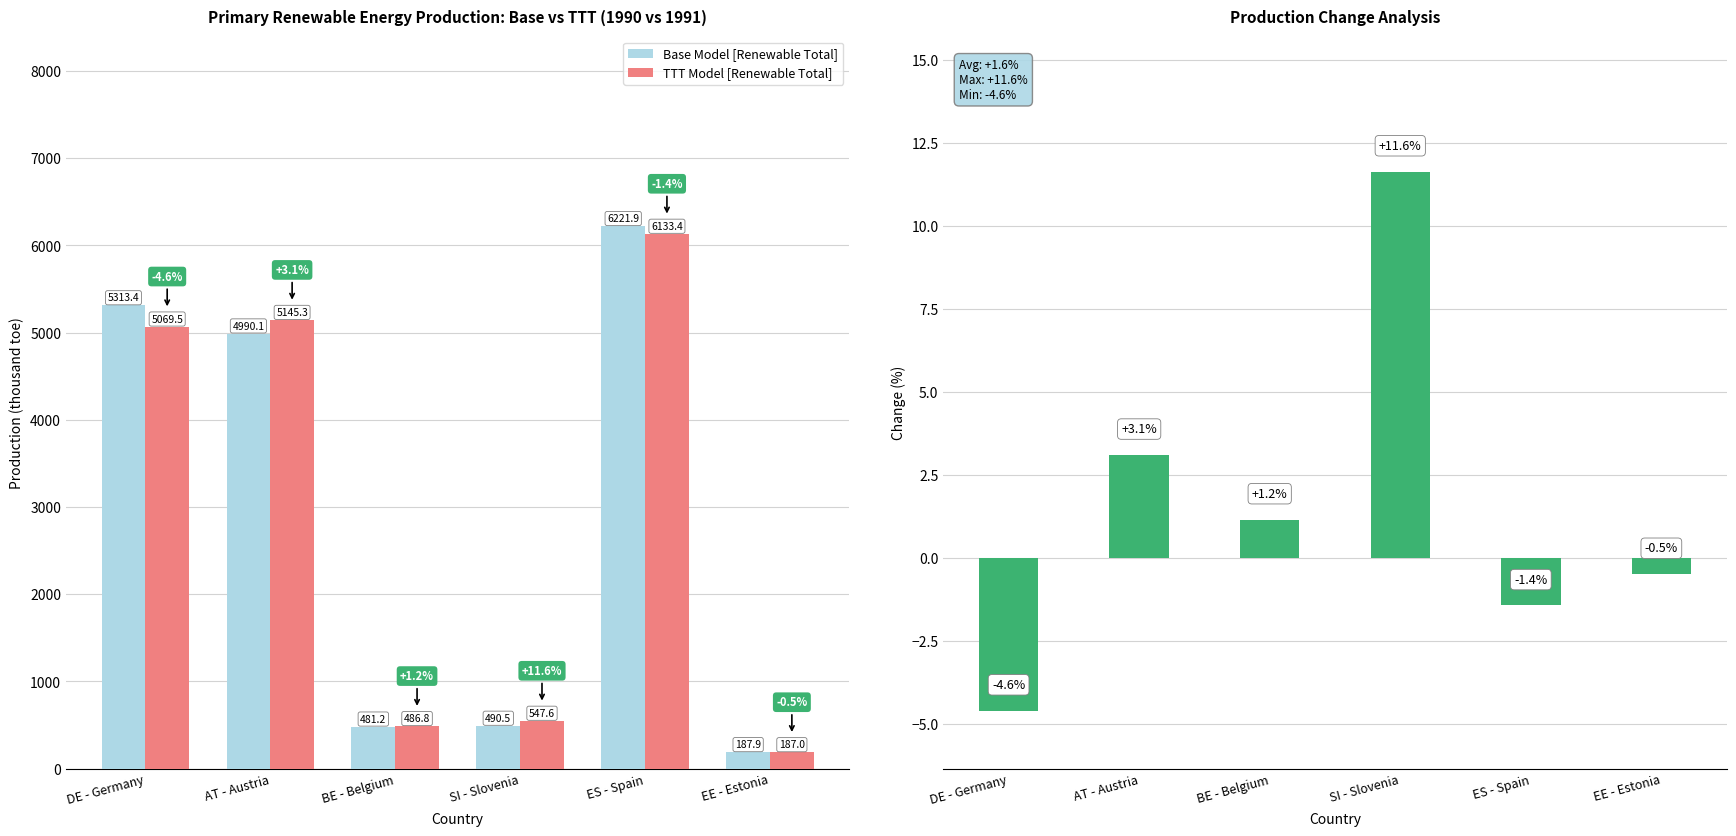

Between DE - Germany and SI - Slovenia, which is larger?

DE - Germany